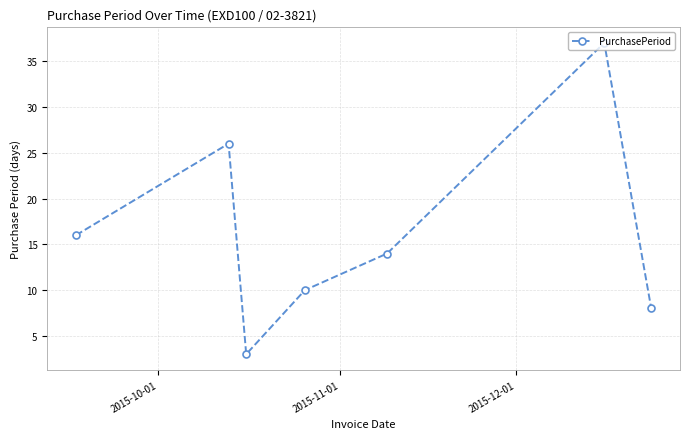

What is the minimum value shown in the chart?

3